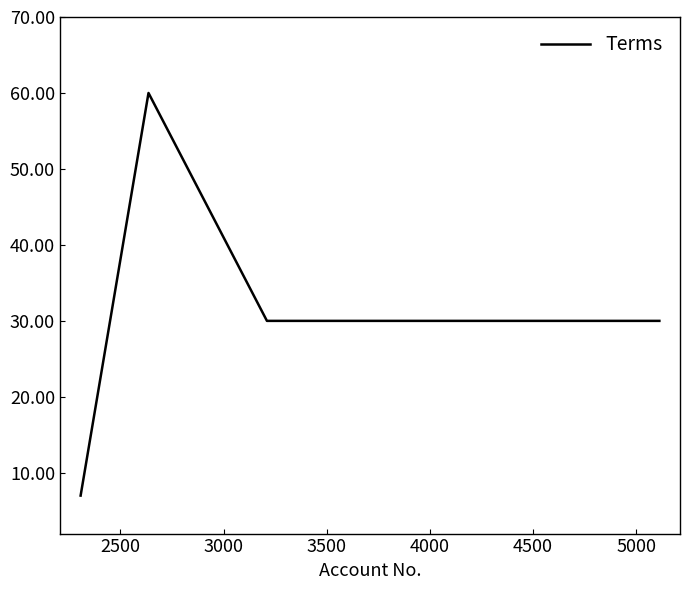

How many categories are shown in the chart?

4